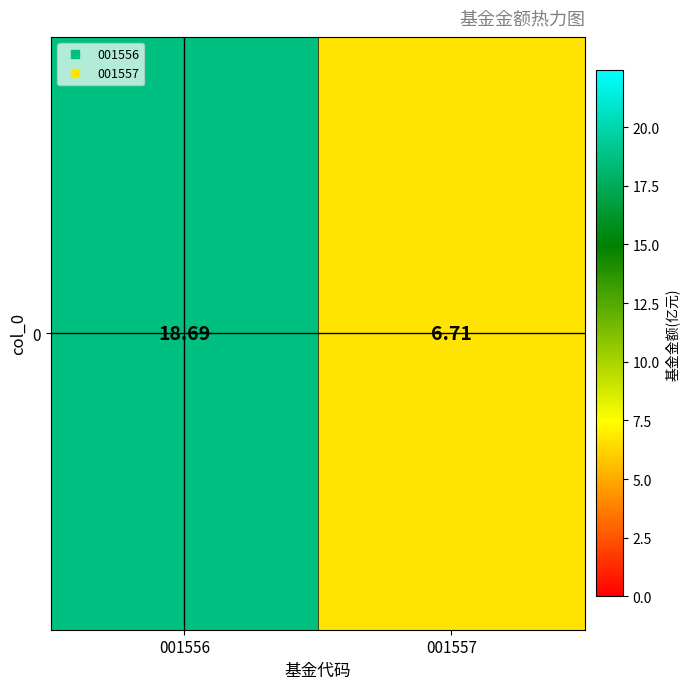

Is it true that the value at 001557 is 6.7?

True